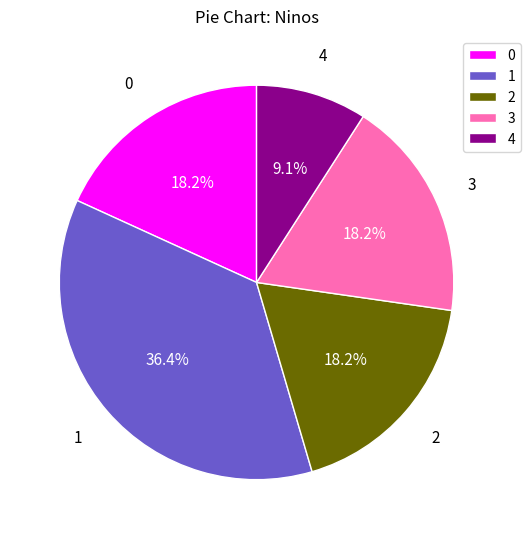

To the nearest percent, what is the average slice percentage?

20%